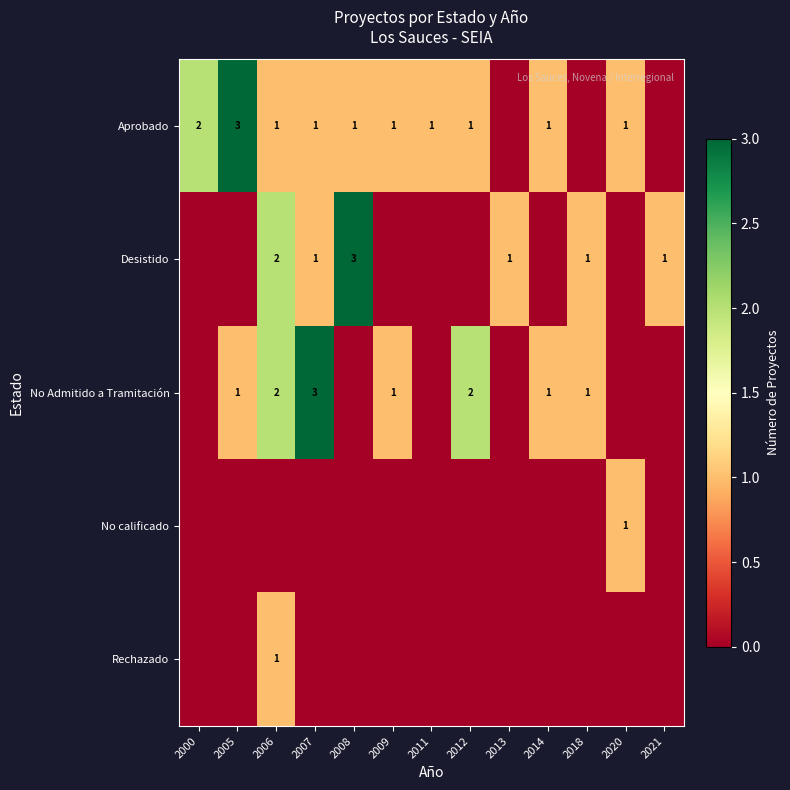

The Desistido series shows 1 at 2021. True or false?

True